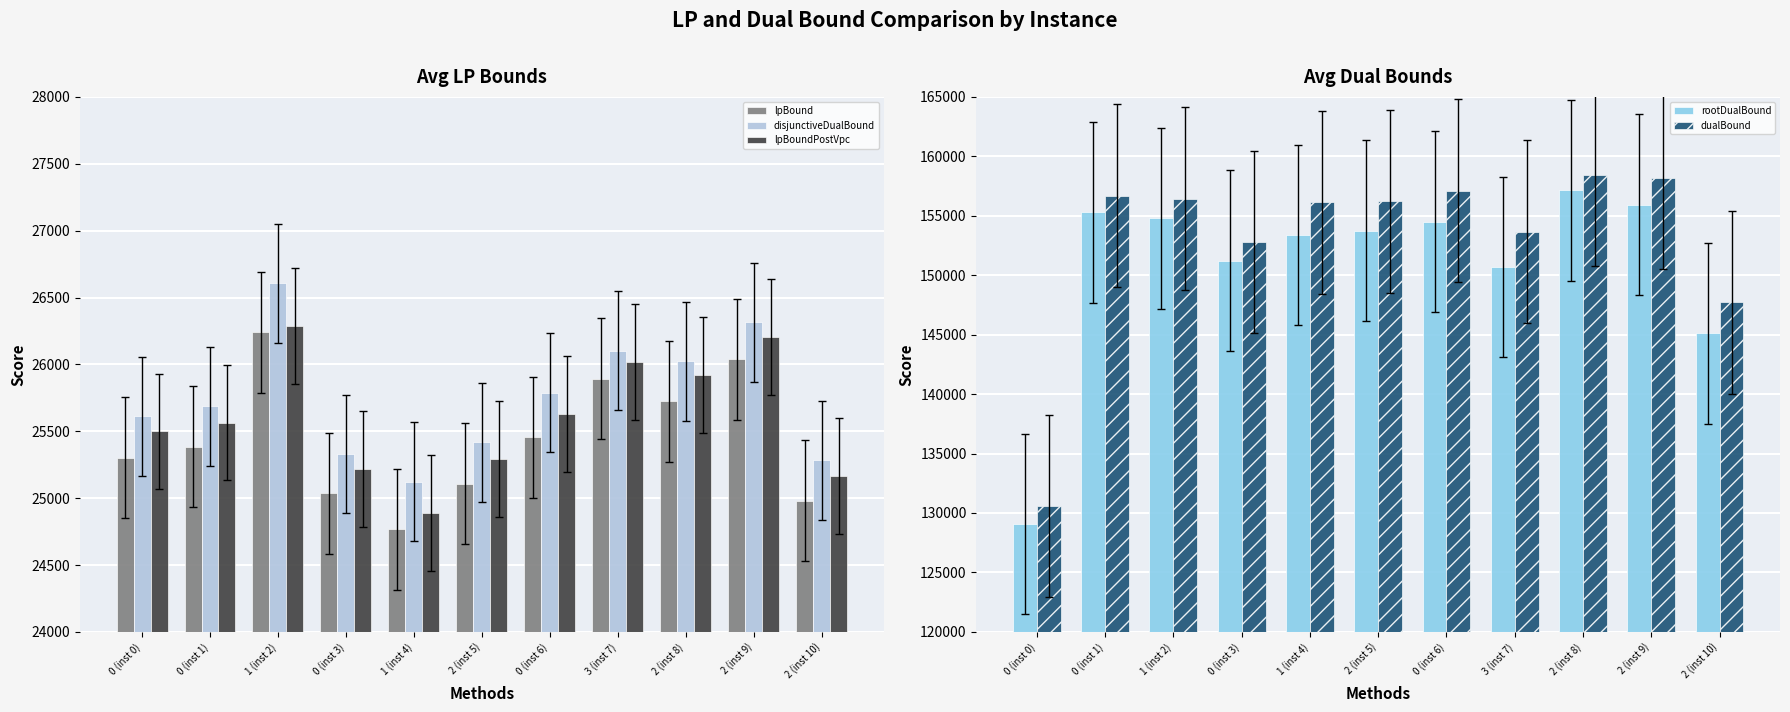

Does the chart contain stacked bars?

No